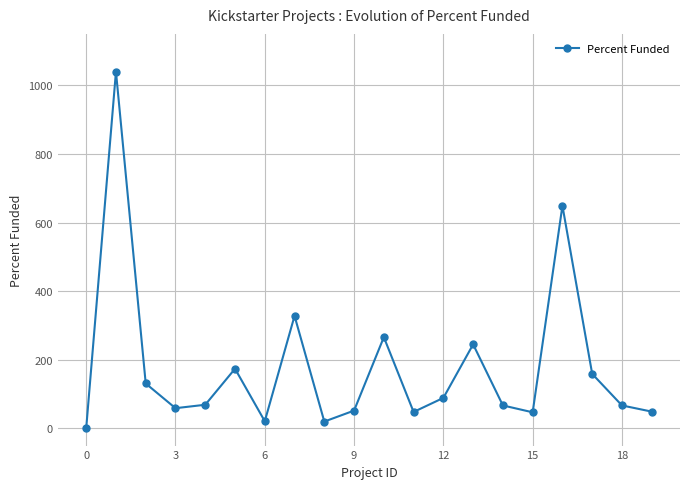

What is the average value?

179